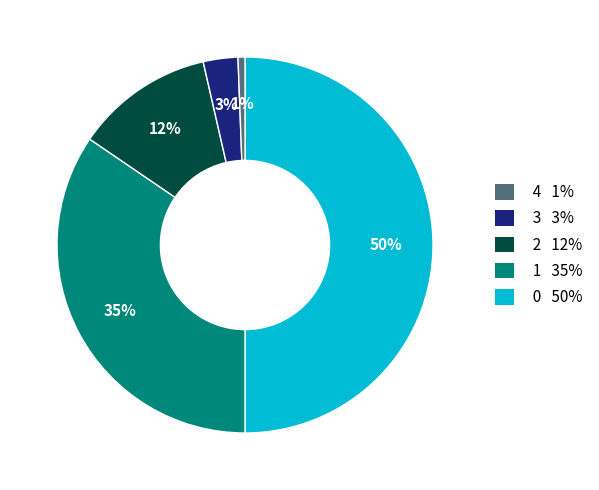

To the nearest percent, what is the difference between the largest and smallest slice percentages?

49%